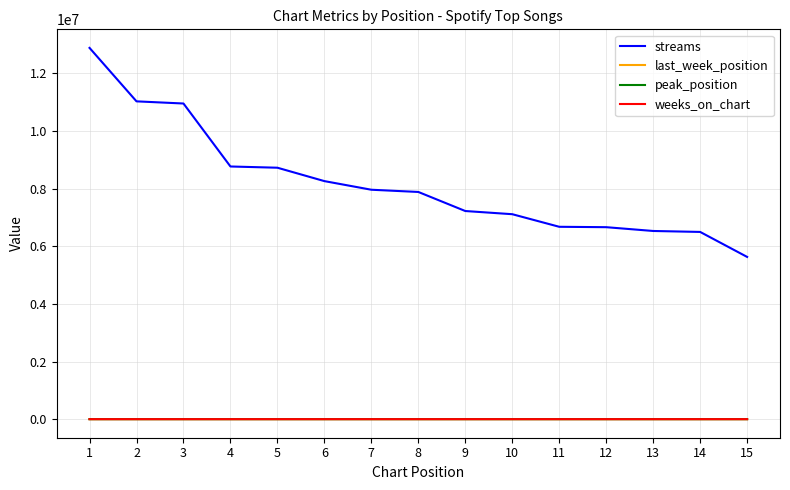

Which series has the widest spread of values?

streams